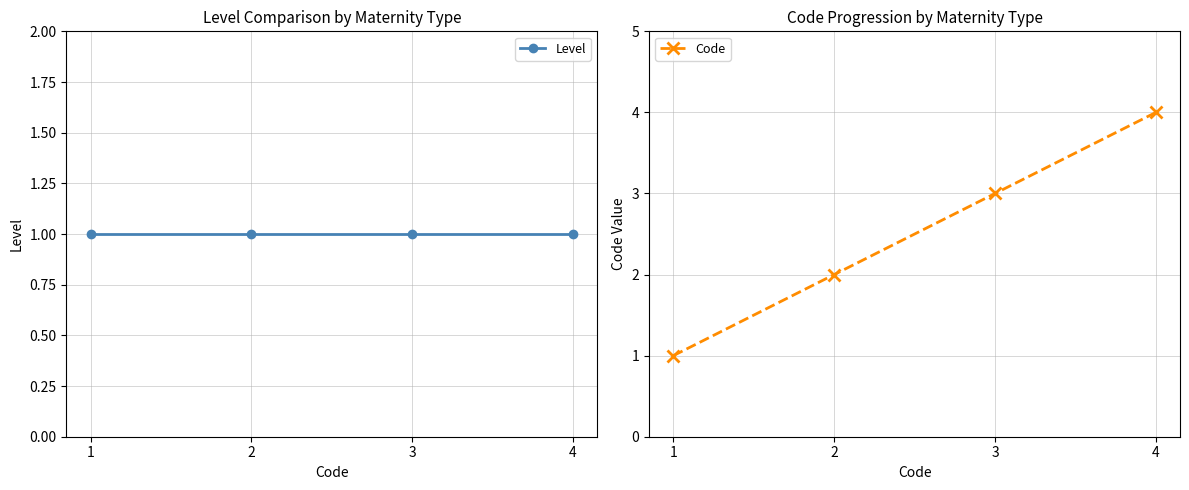

How many lines are shown in the chart?

2